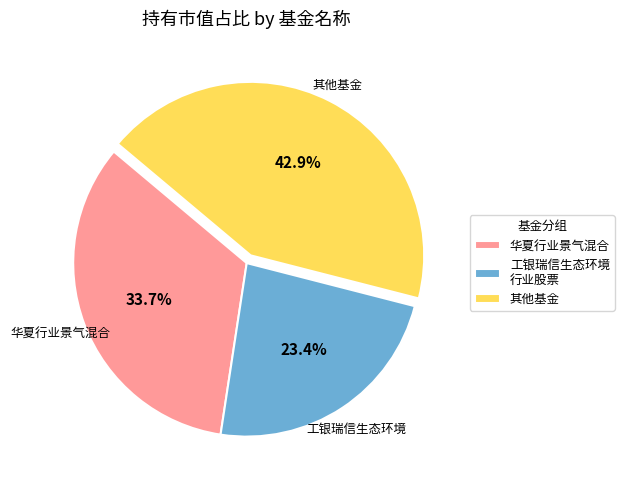

Count the number of slices in the pie.

3